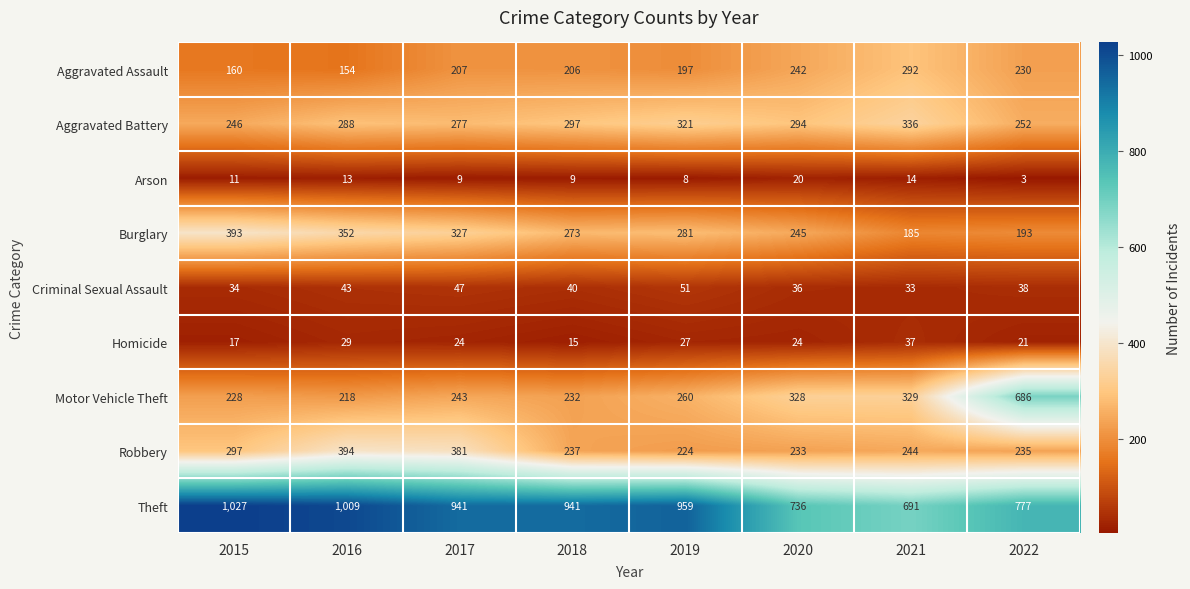

At 2020, list the series in order from smallest to largest.

Arson, Homicide, Criminal Sexual Assault, Robbery, Aggravated Assault, Burglary, Aggravated Battery, Motor Vehicle Theft, Theft